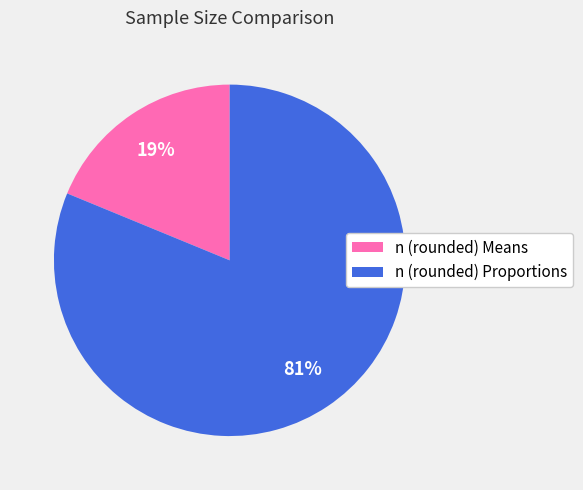

Rank the categories by value from highest to lowest.

n (rounded) Proportions, n (rounded) Means